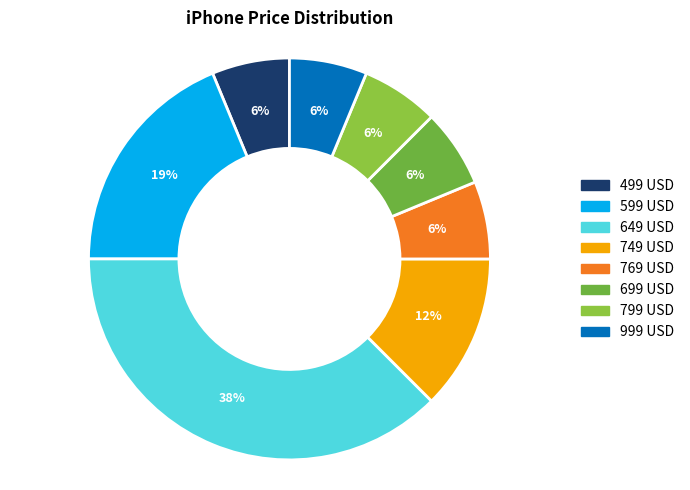

Approximately how many times larger is the value at 749 USD compared to 799 USD?

2.0